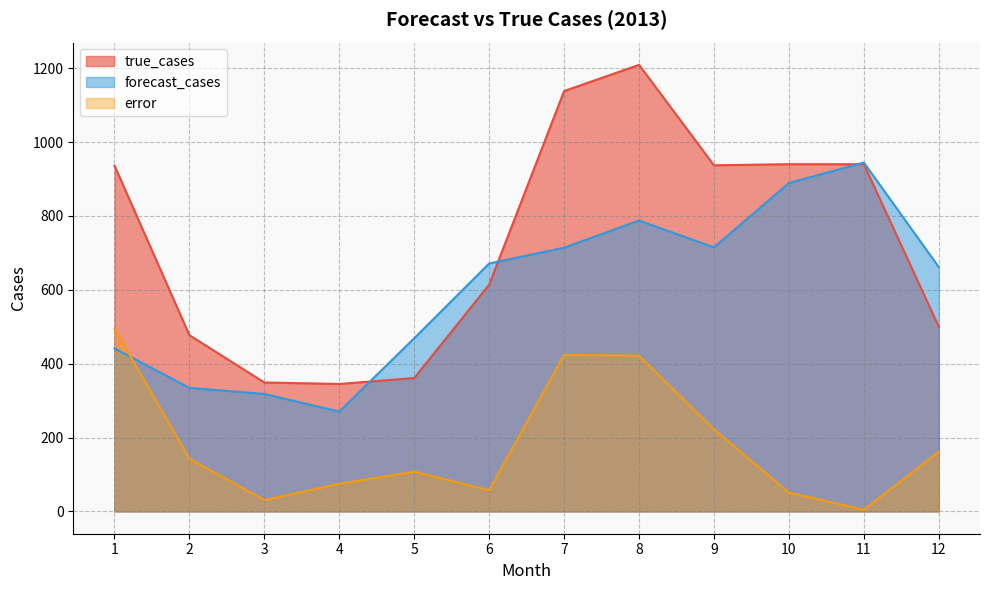

Reading left to right, what are all the values shown in this chart?

true_cases: 1=936.0	2=477.0	3=349.0	4=345.0	5=361.0	6=614.0	7=1138.0	8=1209.0	9=937.0	10=940.0	11=940.0	12=500.0
forecast_cases: 1=441.3	2=334.4	3=318.1	4=270.3	5=468.9	6=671.2	7=714.1	8=787.4	9=715.0	10=889.0	11=944.5	12=661.5
error: 1=494.7	2=142.6	3=30.9	4=74.7	5=107.9	6=57.2	7=423.9	8=421.6	9=222.0	10=51.0	11=4.5	12=161.5